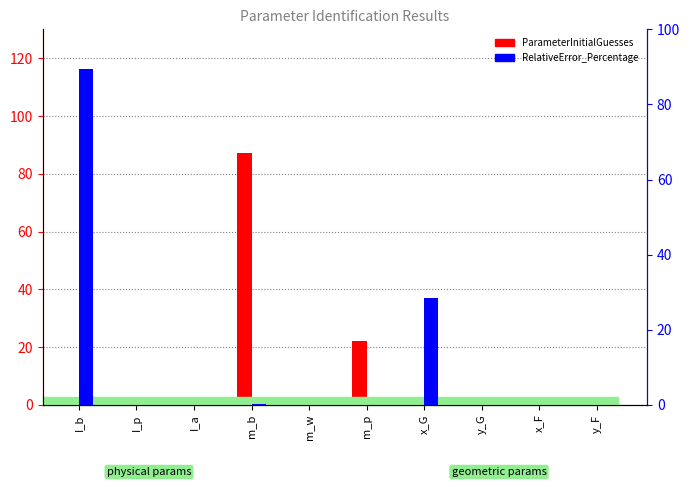

Where does the ParameterInitialGuesses series first go above 0?

I_b